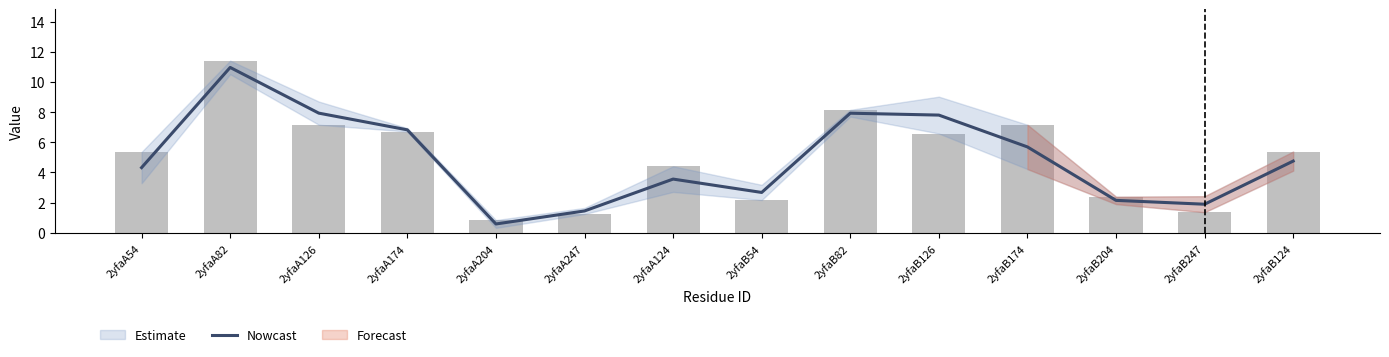

Rank the categories by value from lowest to highest.

2yfaA204, 2yfaA247, 2yfaB247, 2yfaB204, 2yfaB54, 2yfaA124, 2yfaA54, 2yfaB124, 2yfaB174, 2yfaA174, 2yfaB126, 2yfaB82, 2yfaA126, 2yfaA82